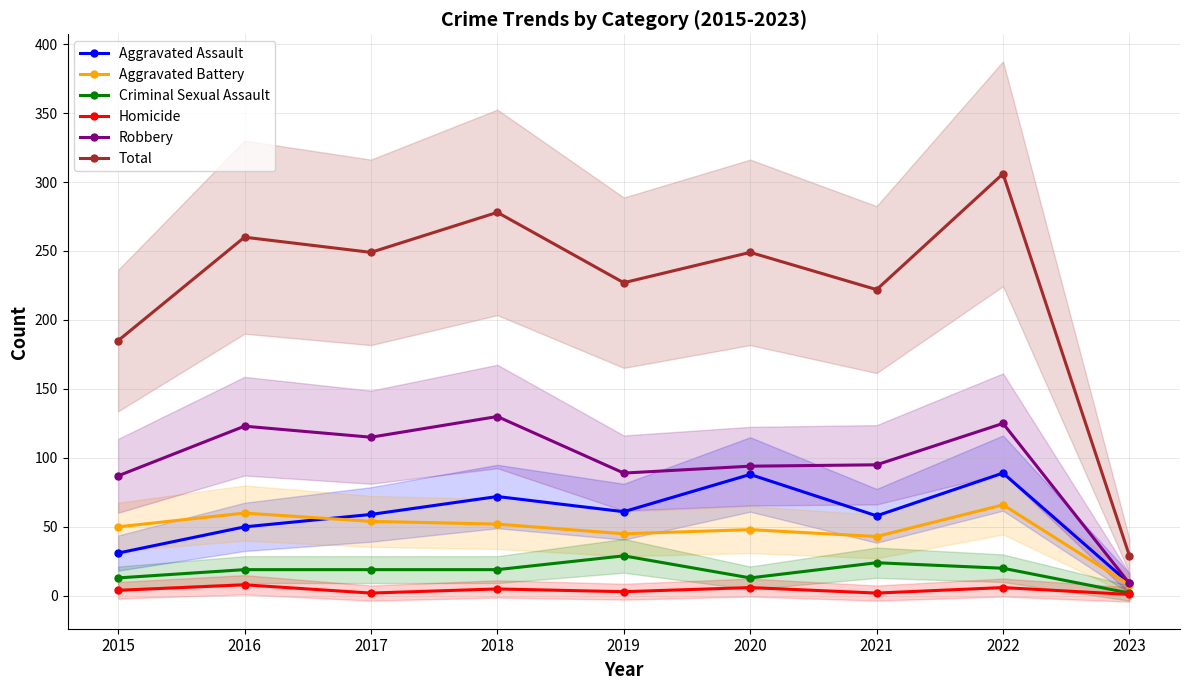

Which series has the largest total across all categories?

Total